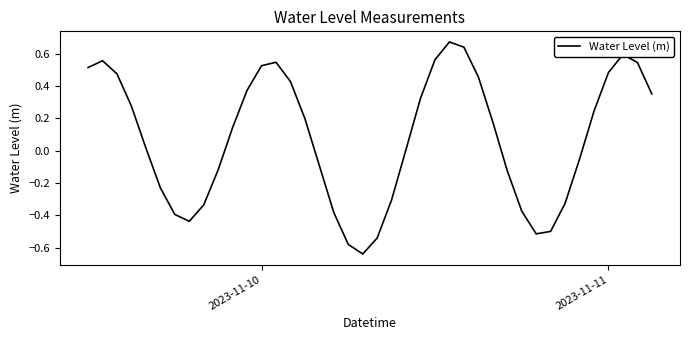

How many lines are shown in the chart?

1